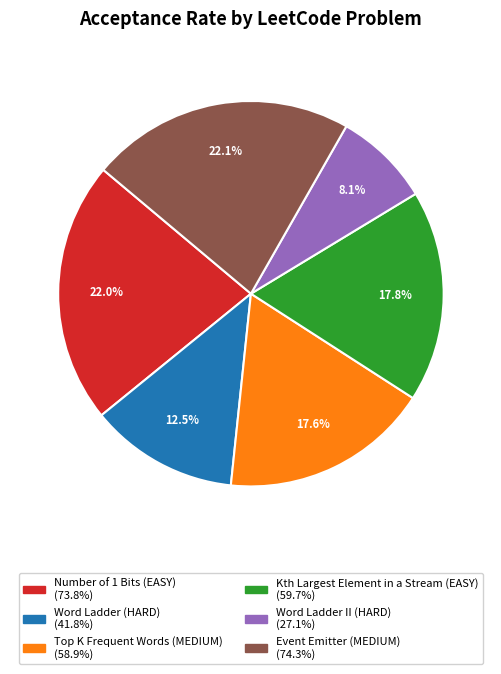

Combined, do Word Ladder II (HARD) and Event Emitter (MEDIUM) account for over 50%?

No